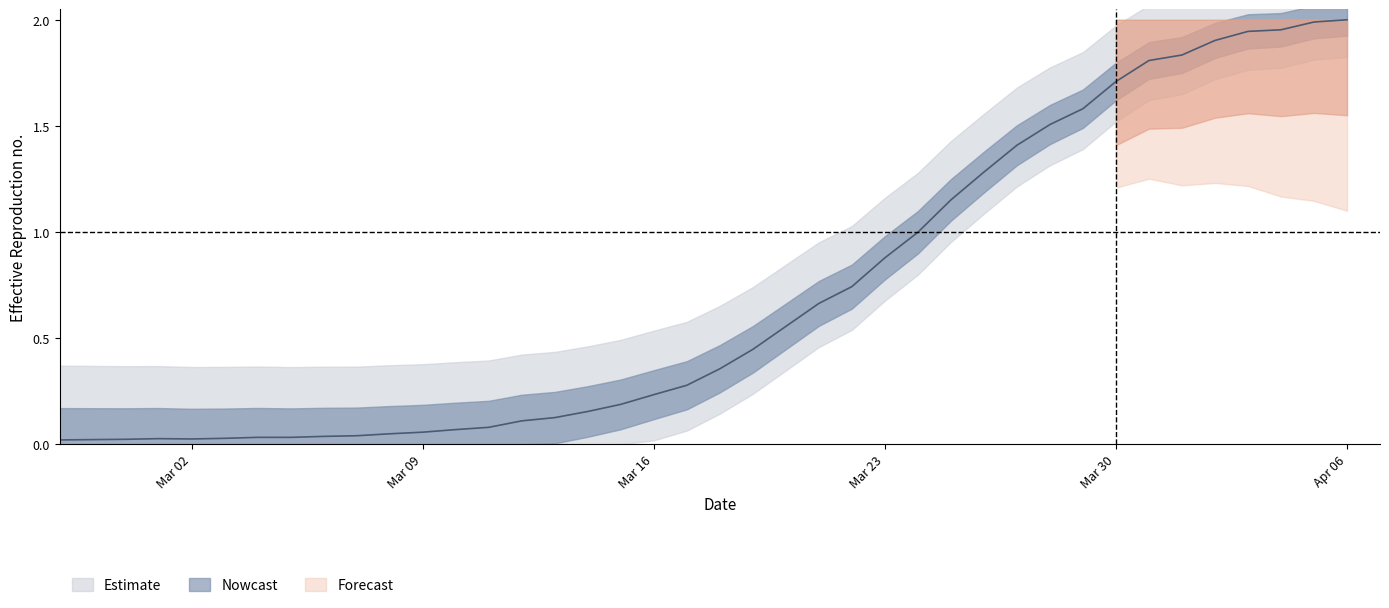

Reading right to left, transcribe all the data shown in this chart.

2.0	2.0	2.0	1.9	1.9	1.8	1.8	1.7	1.6	1.5	1.4	1.3	1.2	1.0	0.9	0.7	0.7	0.6	0.4	0.4	0.3	0.2	0.2	0.2	0.1	0.1	0.1	0.1	0.1	0.0	0.0	0.0	0.0	0.0	0.0	0.0	0.0	0.0	0.0	0.0